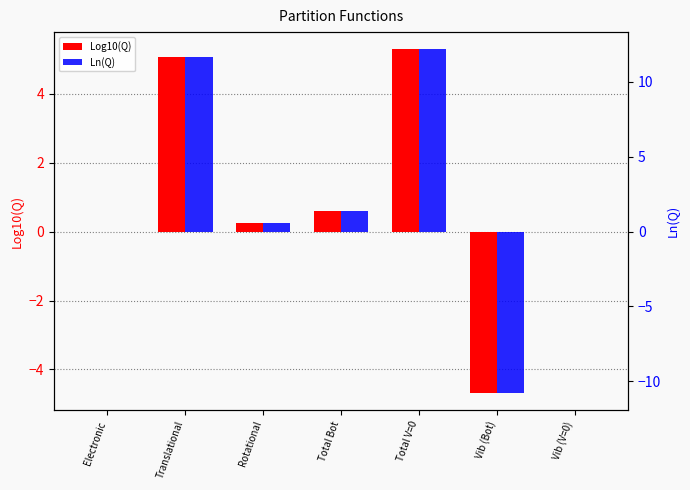

Count the number of categories in the chart.

7